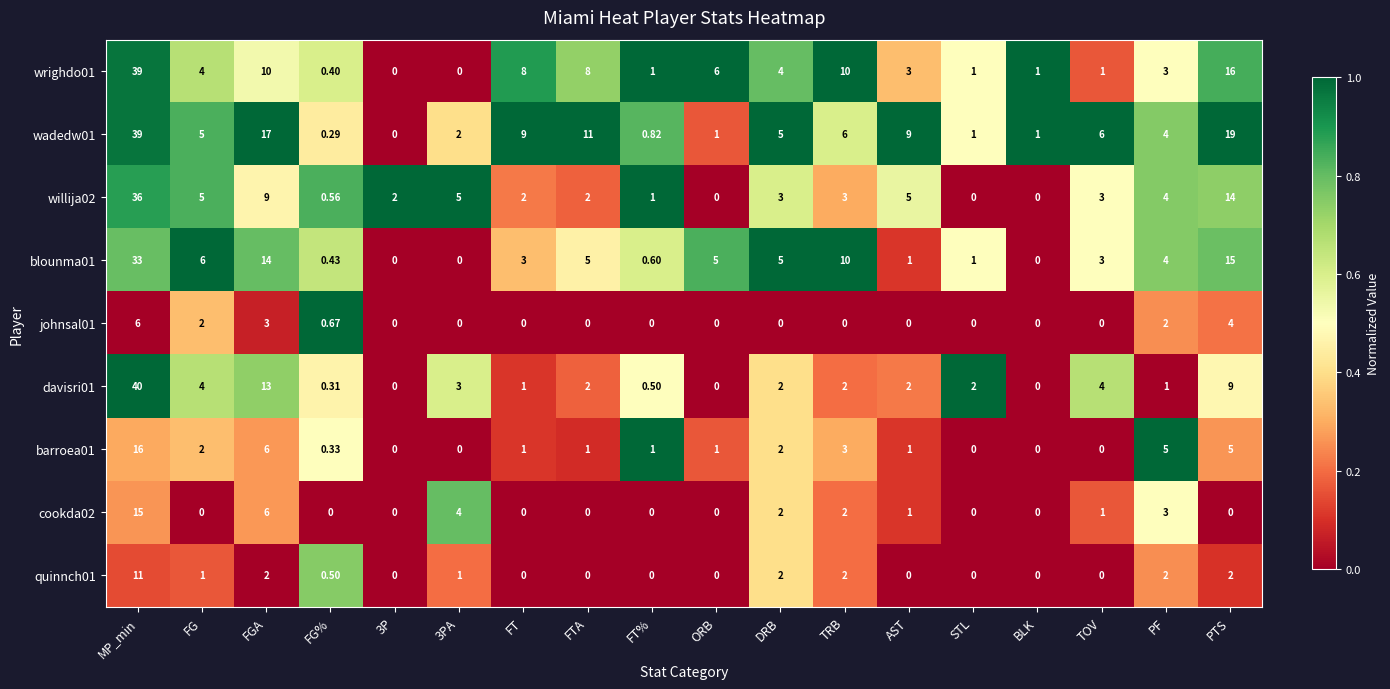

Which series has the largest range (max minus min)?

davisri01